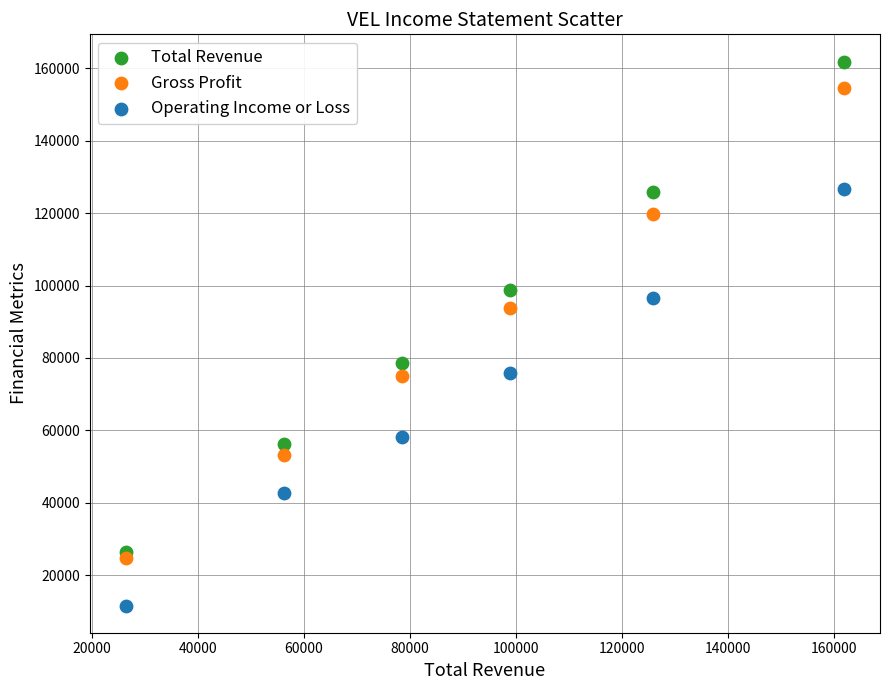

In the Gross Profit series, what Y value is closest to 89550?

93900